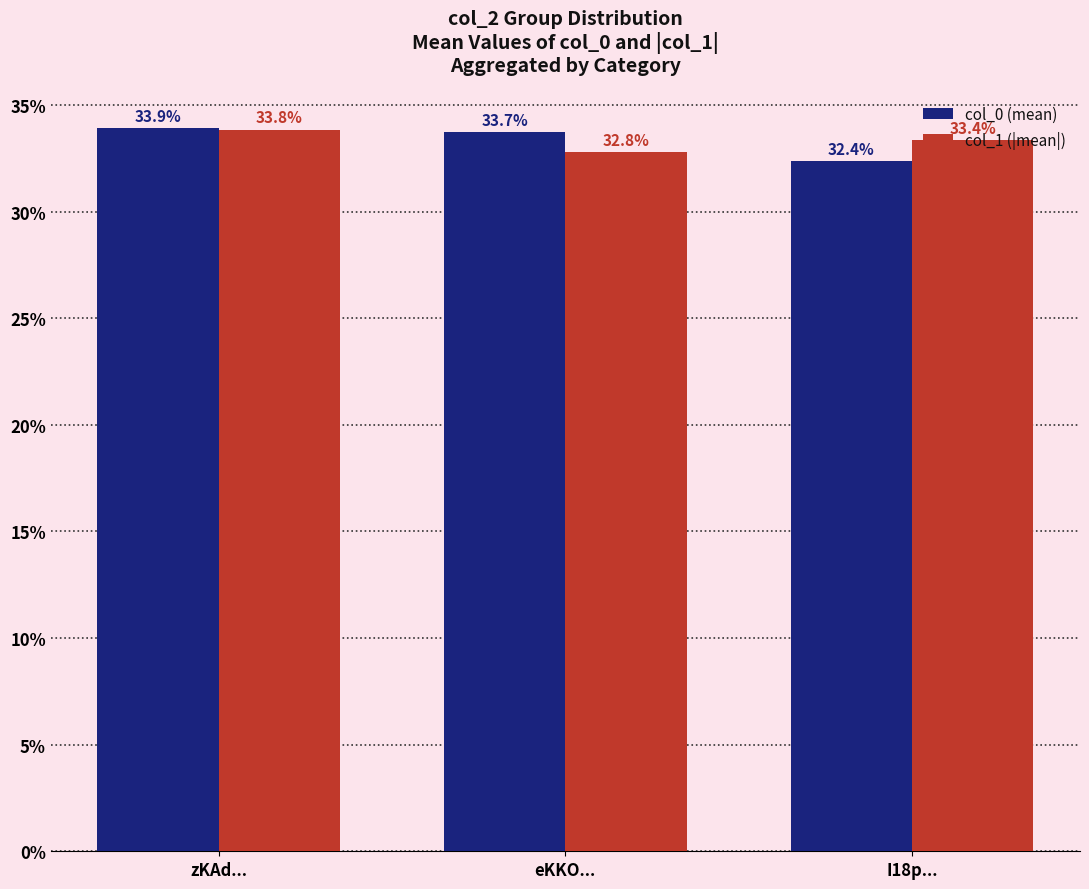

What is the average value of the col_1 (|mean|) series?

33.3